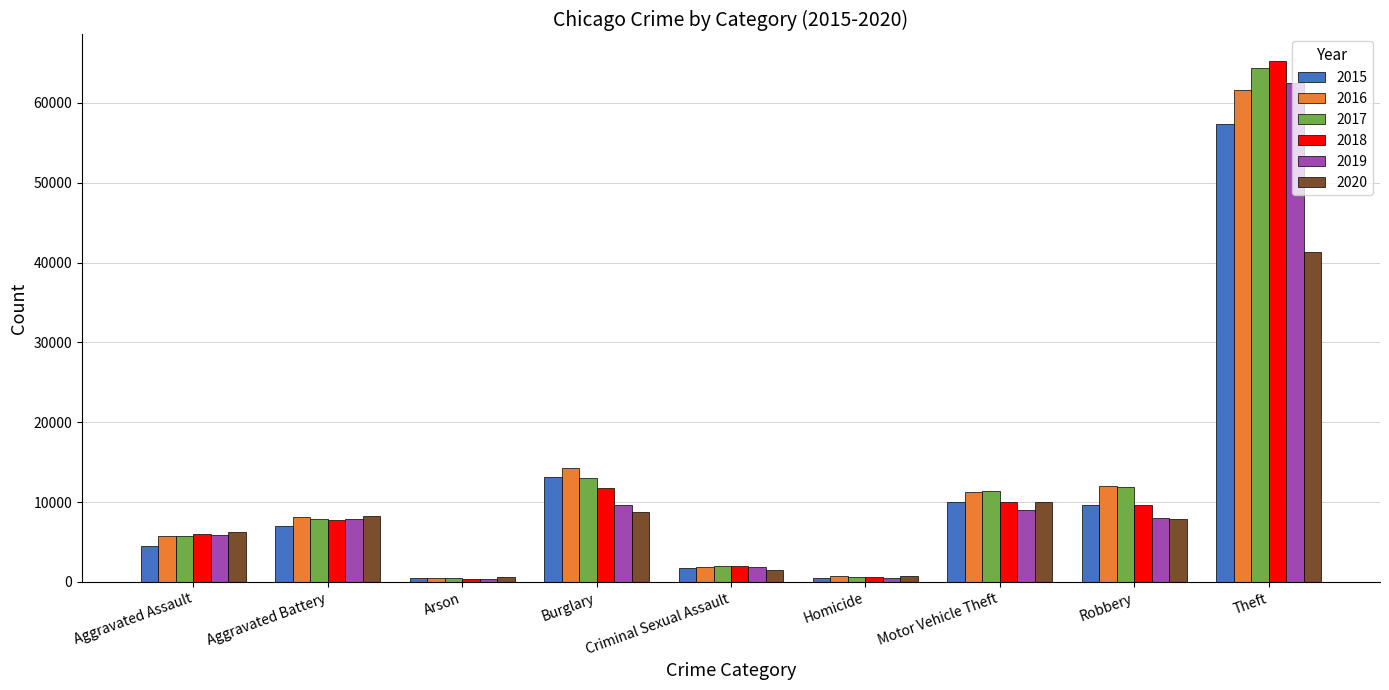

What are all the series names shown in the legend?

2015, 2016, 2017, 2018, 2019, 2020